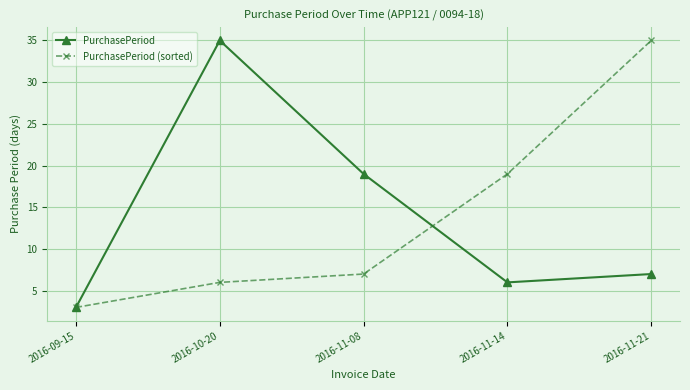

True or false: PurchasePeriod has more than 0 points higher than both neighbors.

True